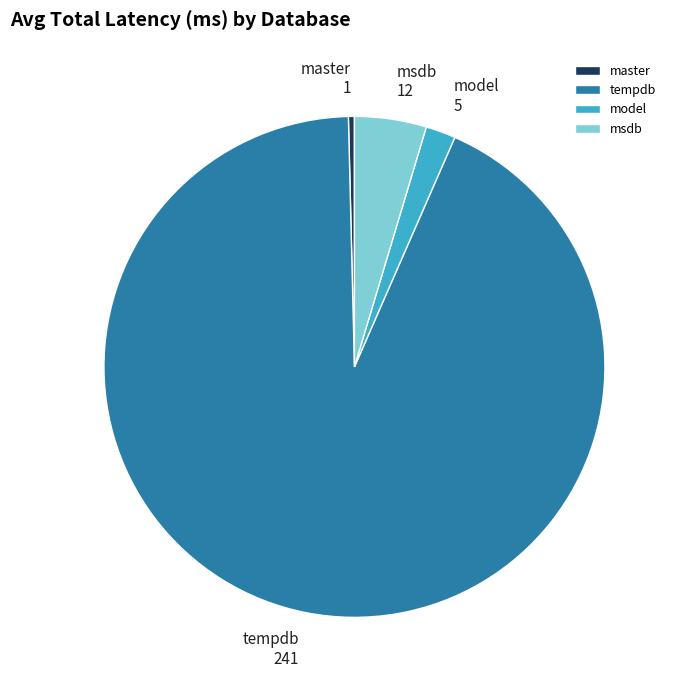

Does any single category account for the majority?

Yes